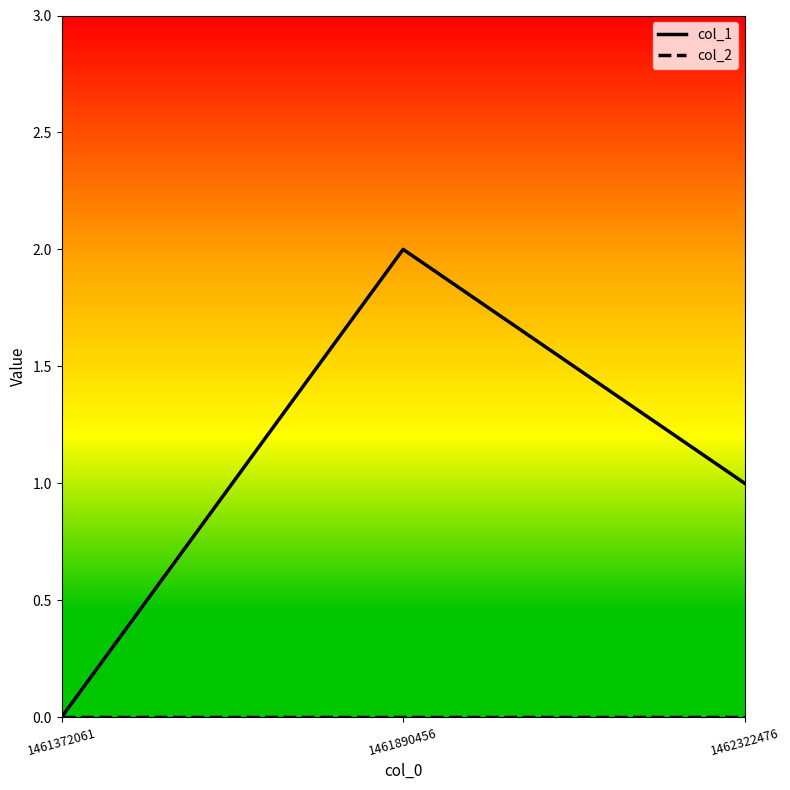

How many categories are shown in the chart?

3